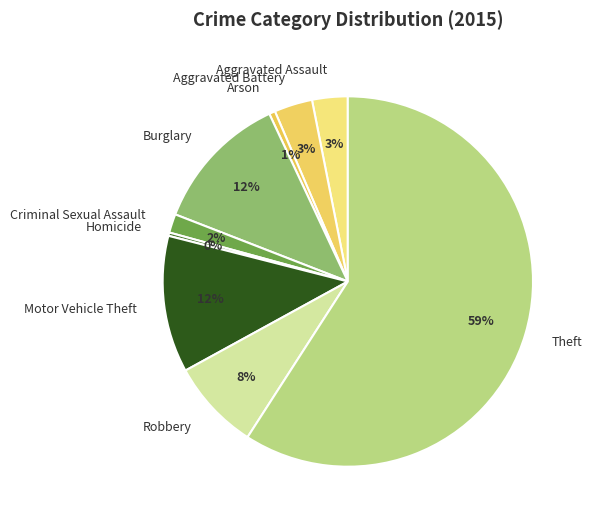

Do Aggravated Assault and Homicide together represent more than half of the pie?

No